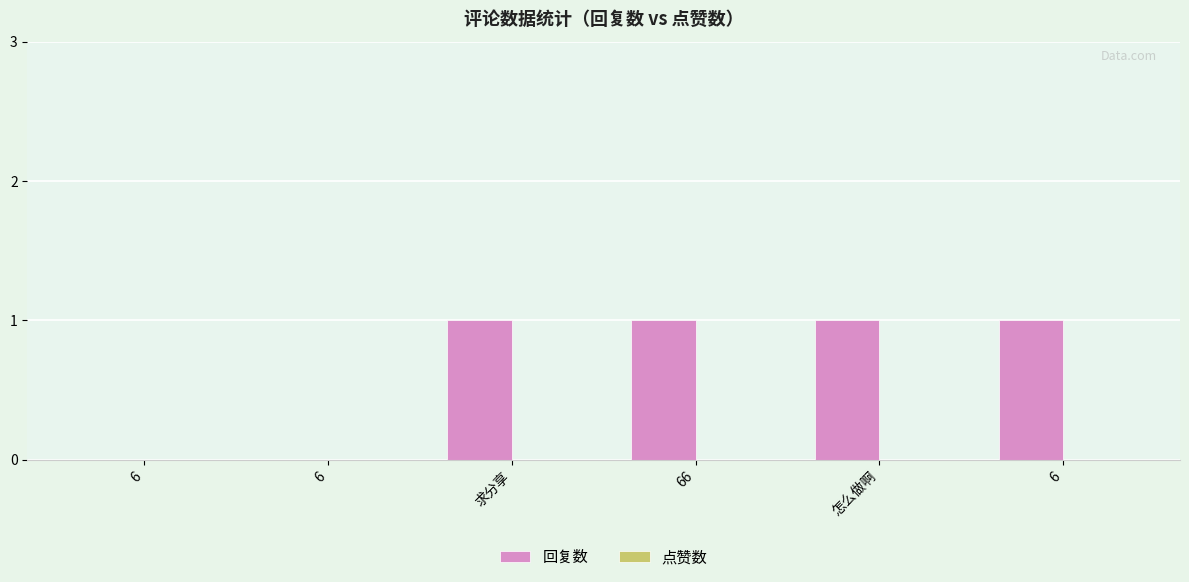

Reading left to right, list all the values displayed in this chart.

回复数: 0	0	1	1	1	1
点赞数: 0	0	0	0	0	0